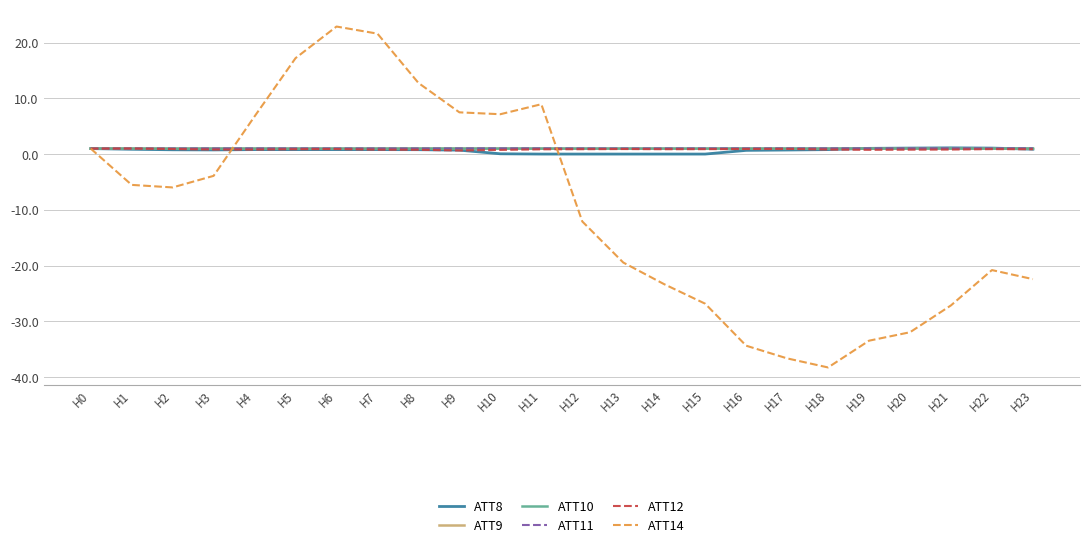

At which category does the chart reach its minimum across all series?

H18